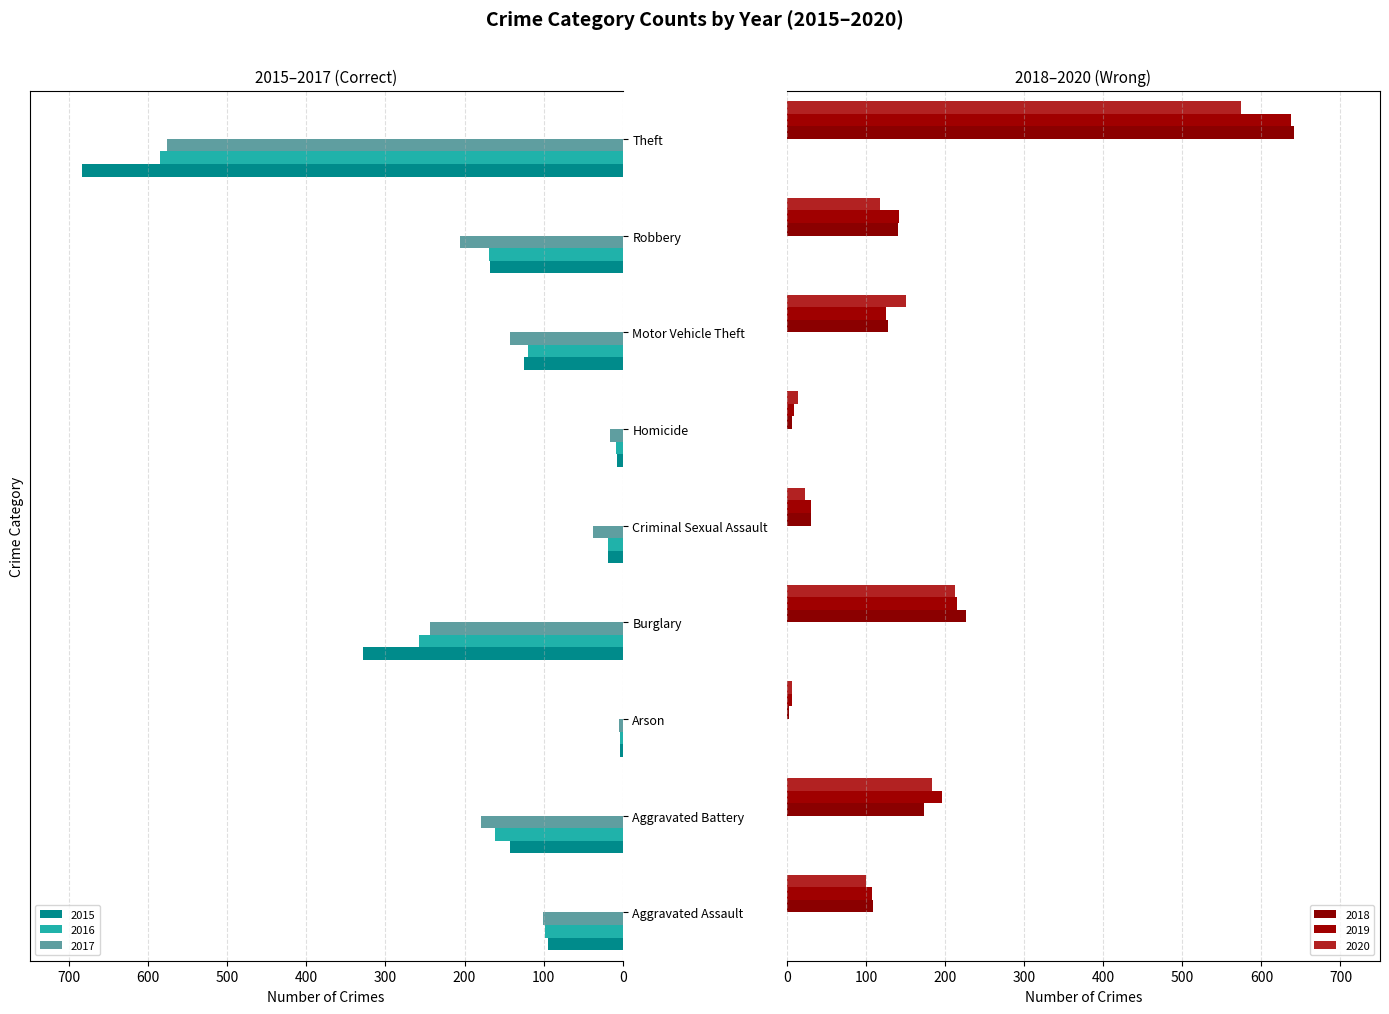

Between Aggravated Assault and Arson, which series saw the biggest shift?

2018